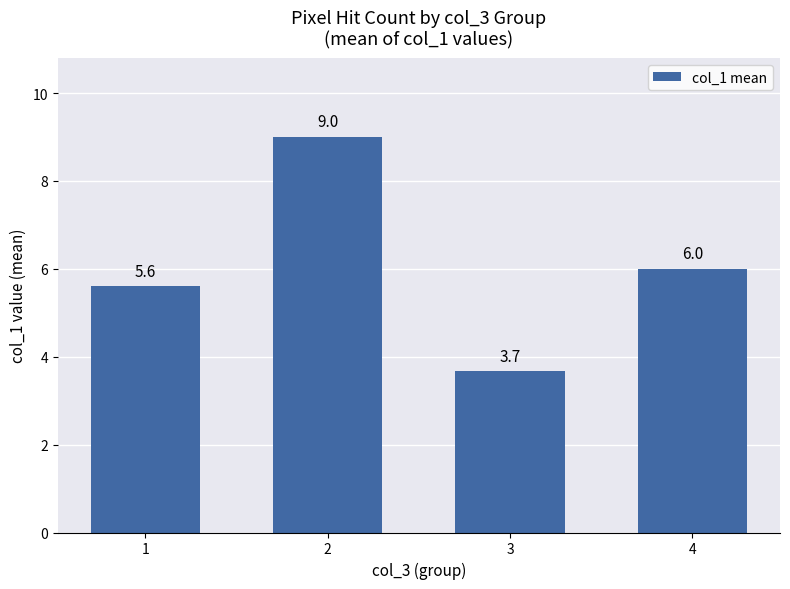

How many categories are shown in the chart?

4